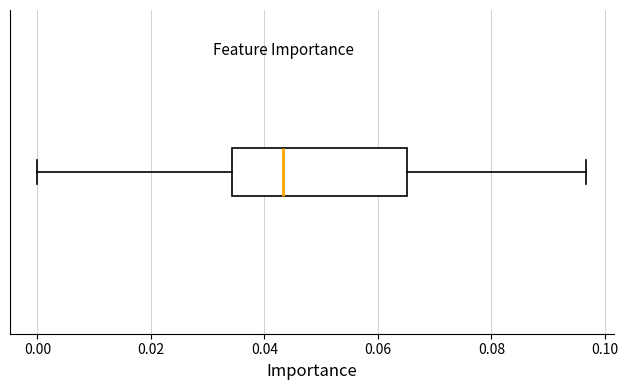

Where does the left whisker of the box end on the x-axis? The values are not printed on the chart, so give them approximately, as read against the axis.

0.000